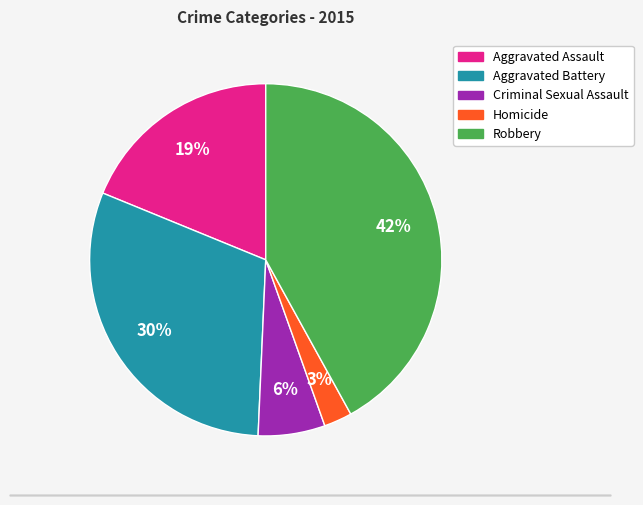

Is it true that Aggravated Battery is 30% of the pie?

True